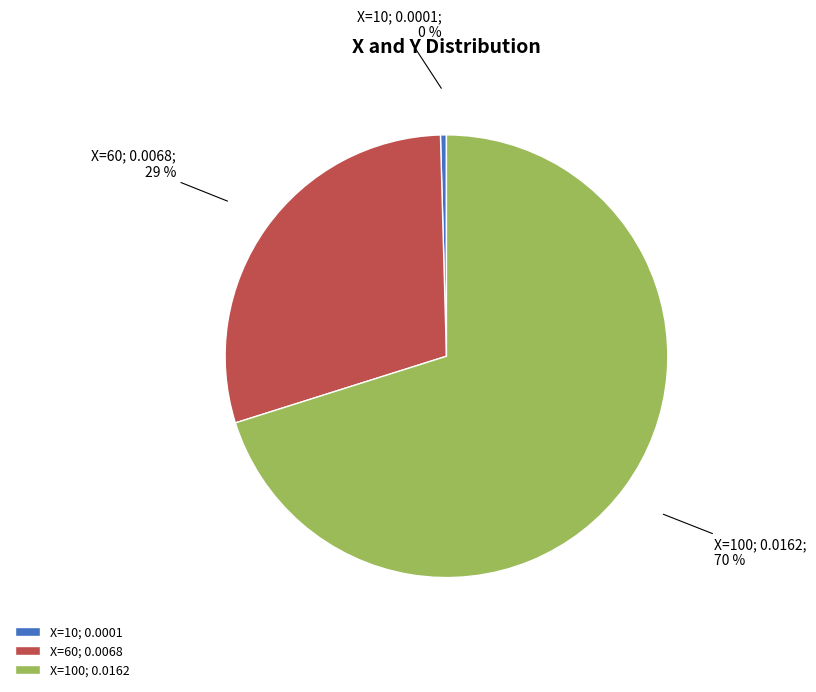

True or false: X=100; 0.0162 accounts for 64% of the total.

False